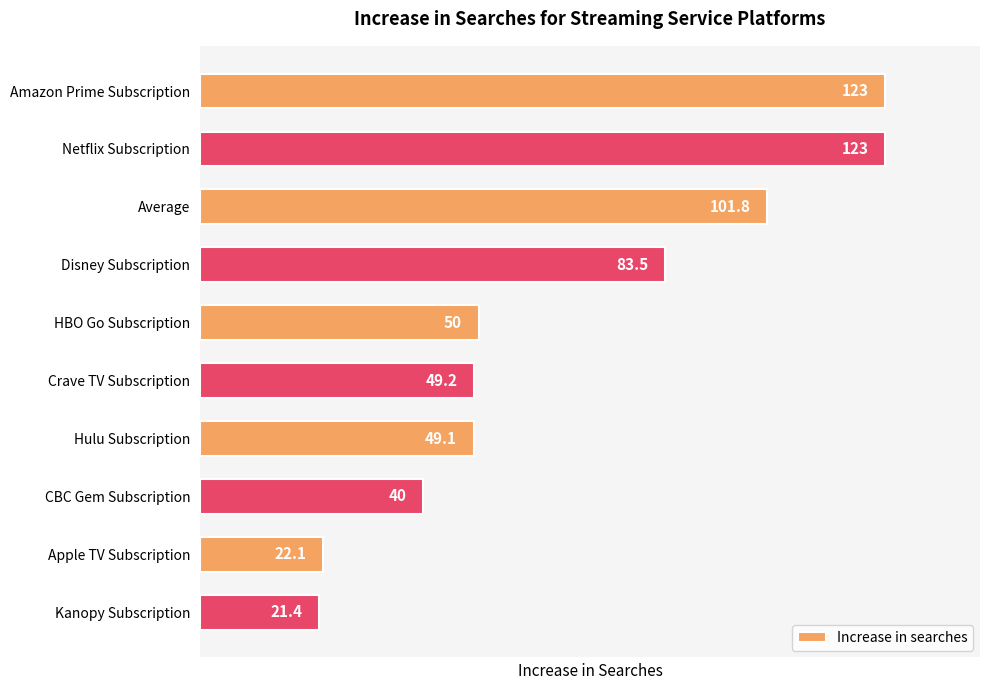

What is the value of the 4th bar from the top?

83.5